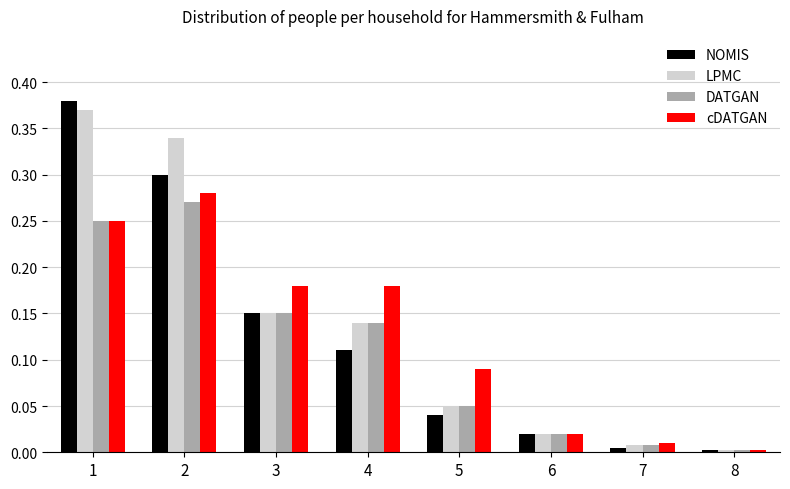

What is the sum of all cDATGAN values?

1.0